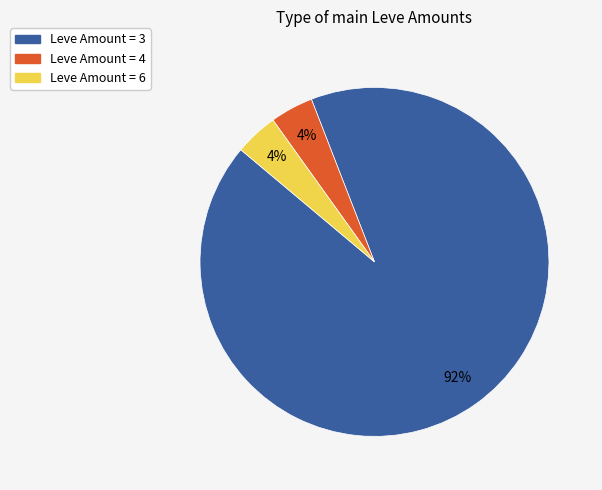

Between Leve Amount = 4 and Leve Amount = 3, which is larger?

Leve Amount = 3